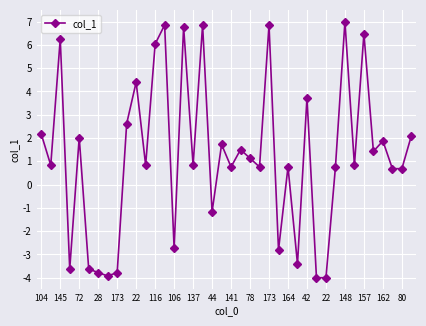

What is the greatest value displayed?

7.0